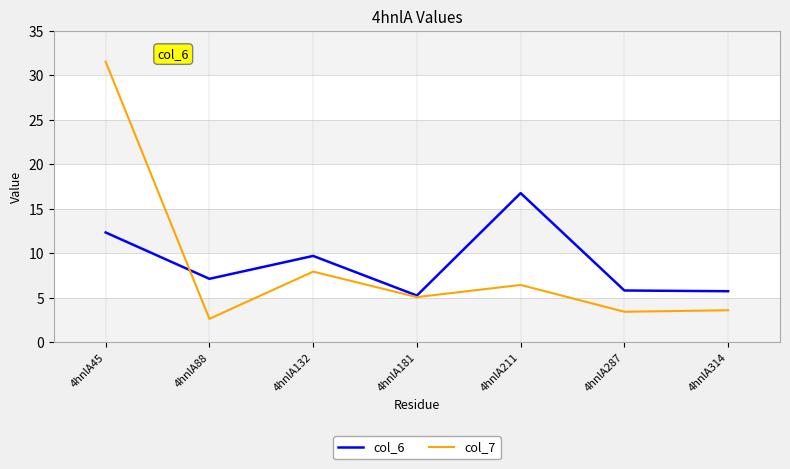

List the series in order of their peak value, lowest first.

col_6, col_7